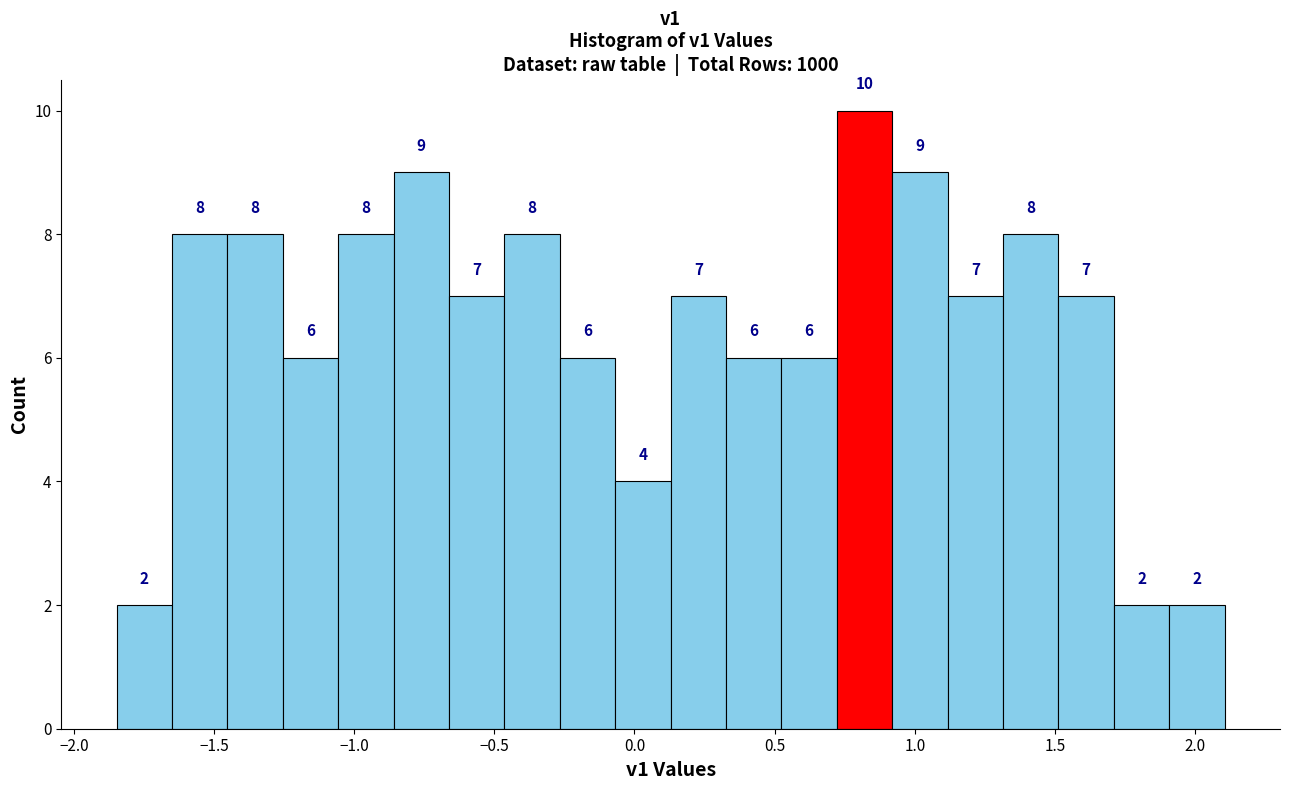

Around what value on the x-axis is the tallest bar? Give the approximate position of its centre, as read against the axis.

0.80